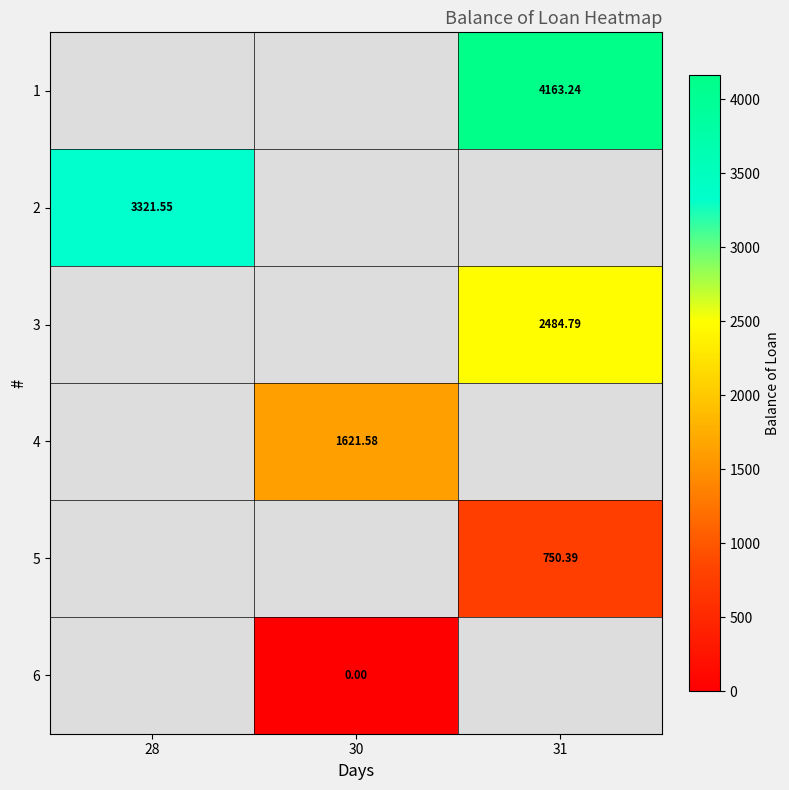

List the series in order of their overall mean, highest first.

1, 2, 3, 4, 5, 6